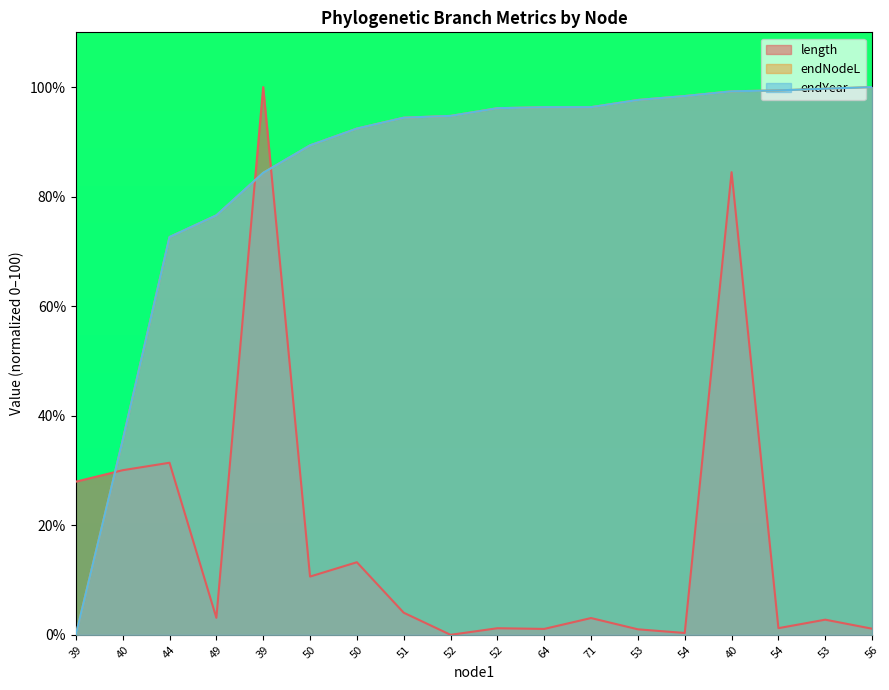

The value of endYear at 40 is 99.2. True or false?

True